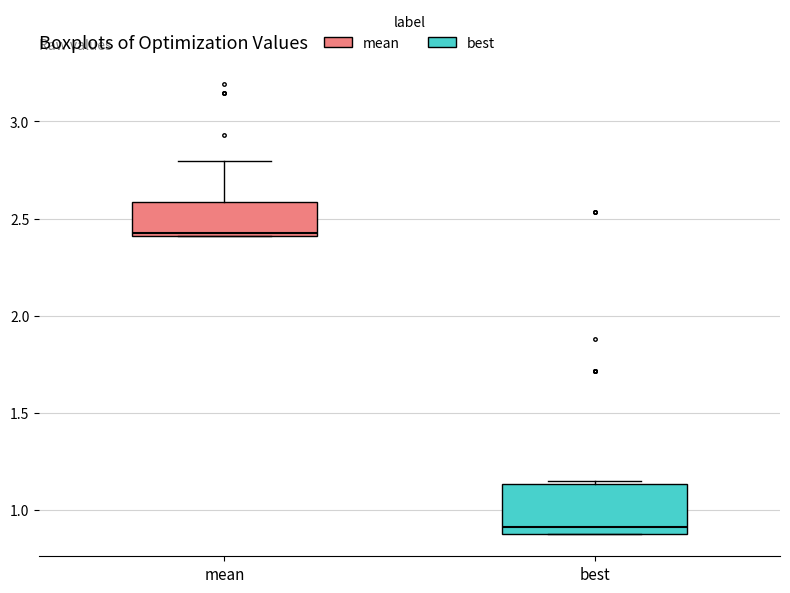

Comparing the boxes themselves (not the whiskers), which one is the tallest?

best